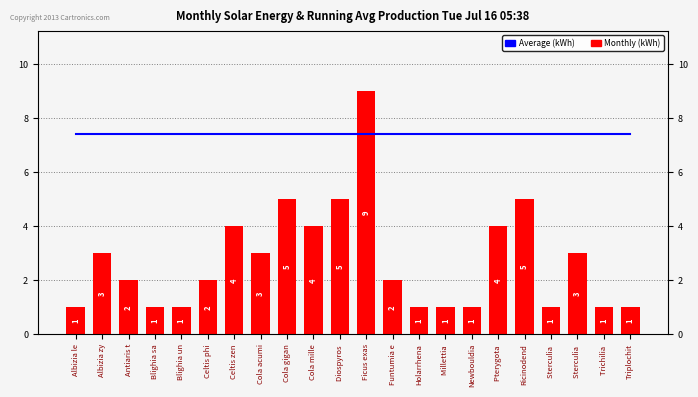

What is the label of the 3rd bar from the left?

Antiaris t